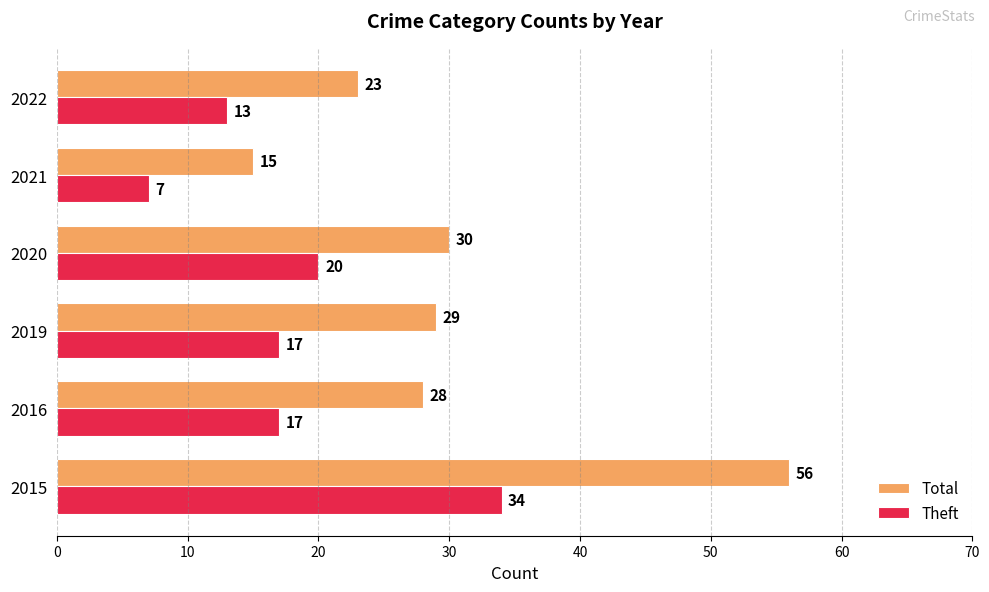

What is the maximum value shown in the chart?

56